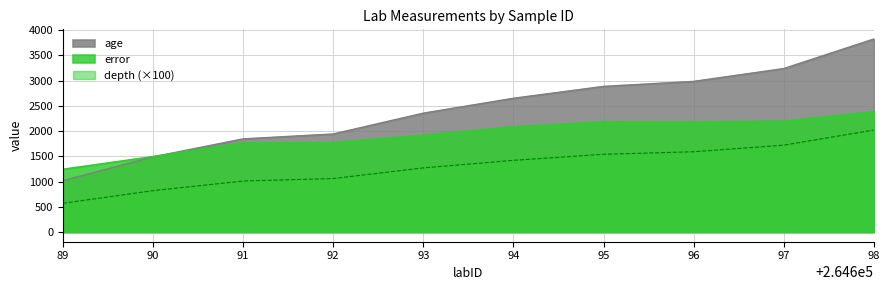

How many values in the error series exceed 2084?

5